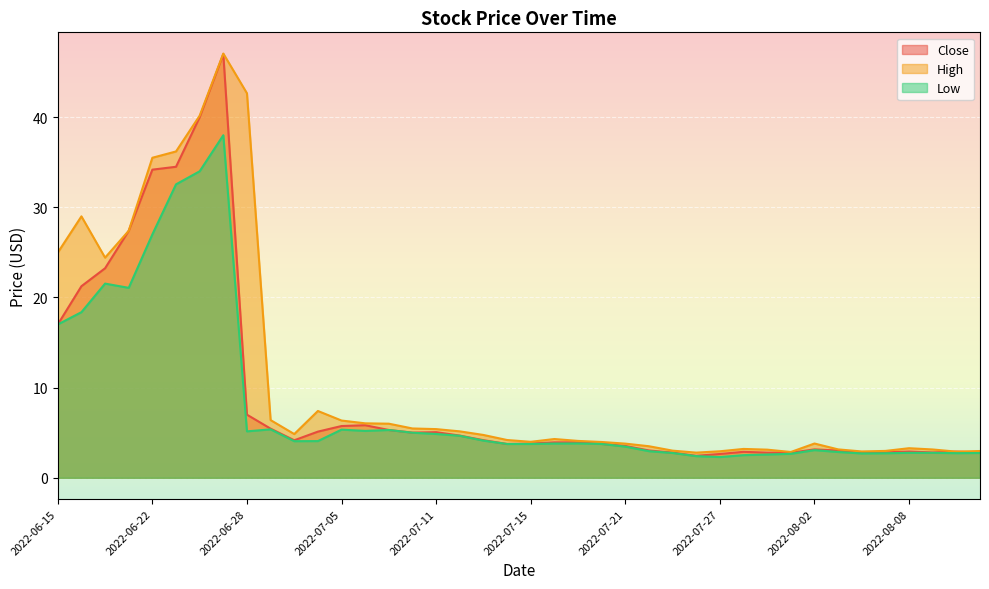

True or false: Close and High cross at least once.

False